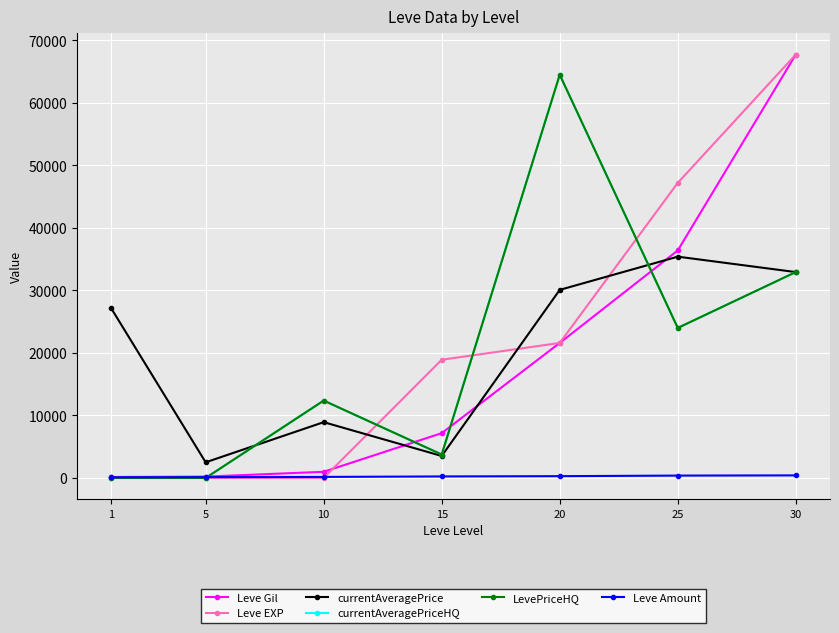

At how many categories does at least one series exceed 7494?

6